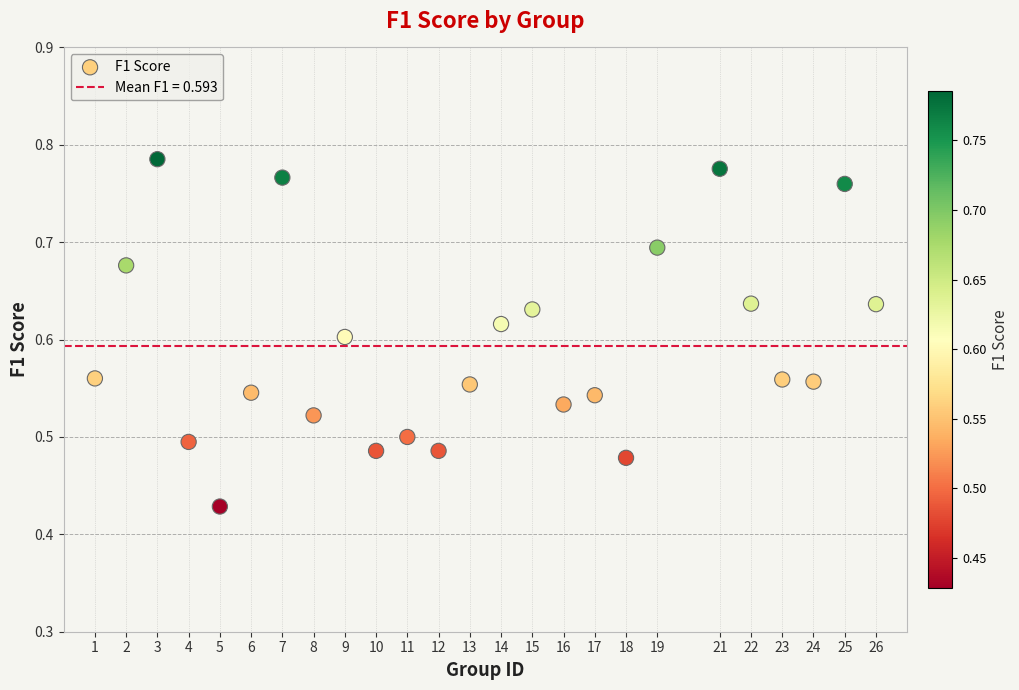

What is the range of X values (max minus min)?

25.0